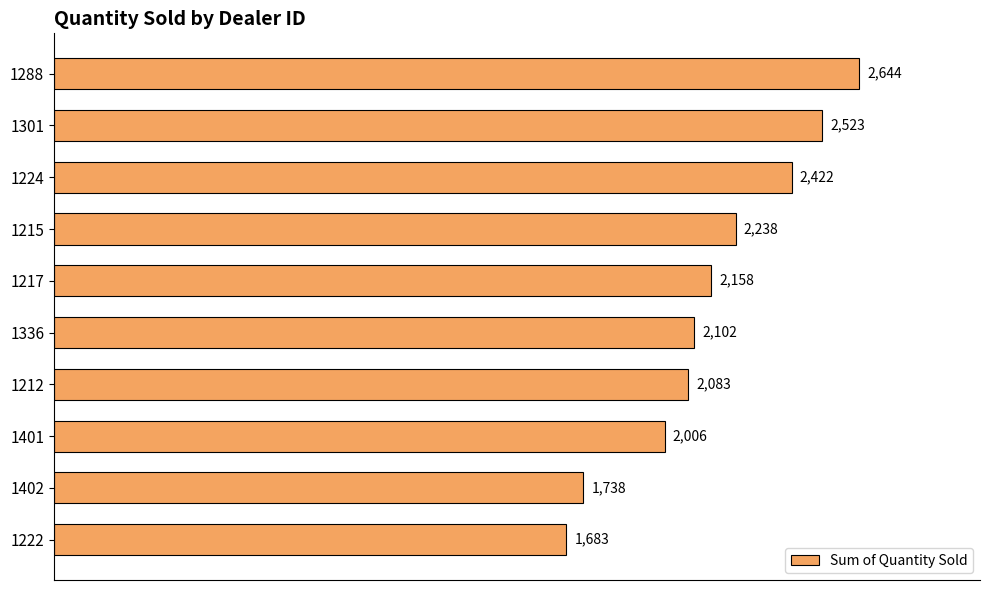

What is the change in value from 1288 to 1301?

-121